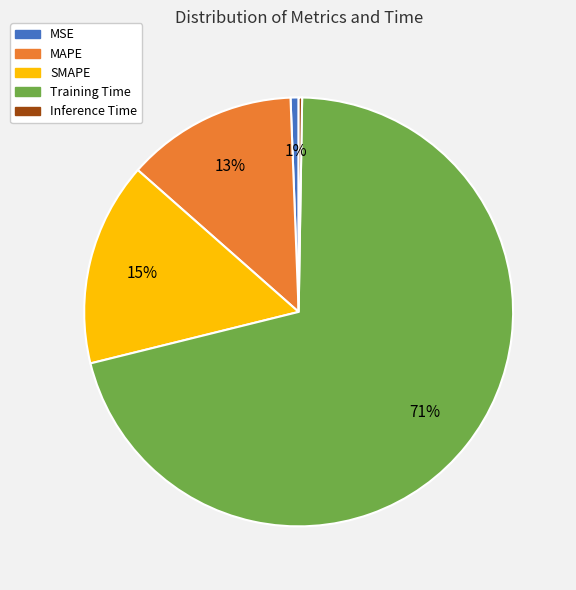

To the nearest percent, what portion does Training Time represent?

71%